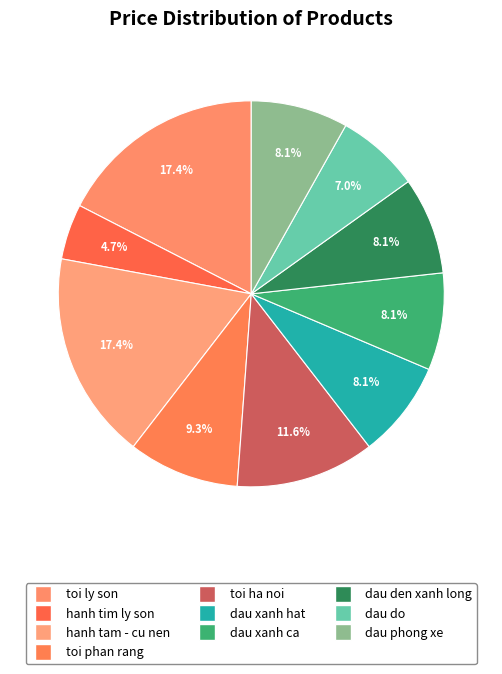

To the nearest percent, what is the difference between the largest and smallest slice percentages?

13%